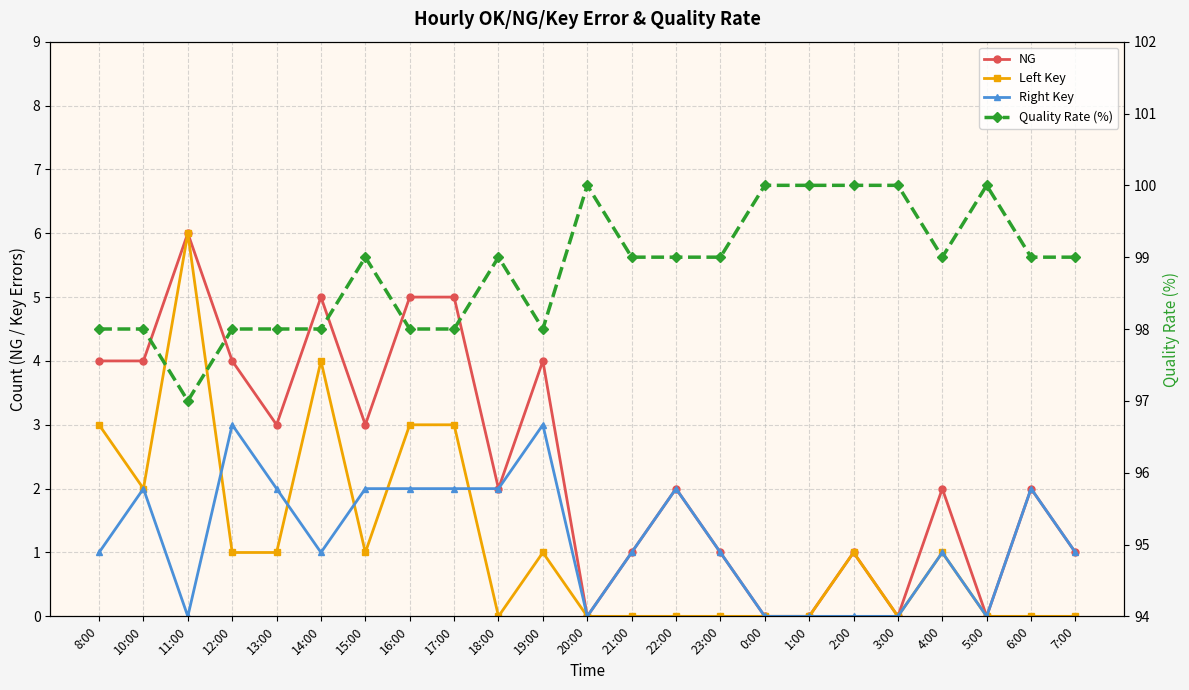

Is it true that Right Key equals 1 at 18:00?

False